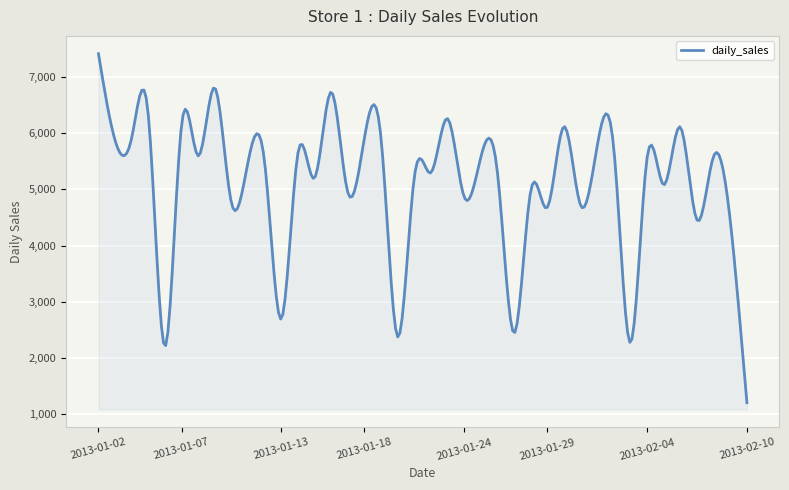

What is the smallest value displayed?

1199.1